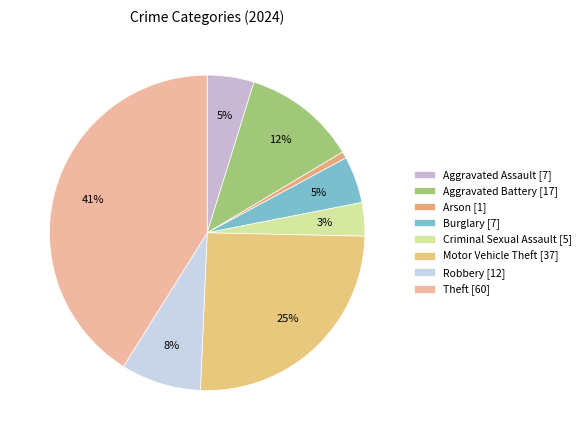

How many slices are in this pie chart?

8